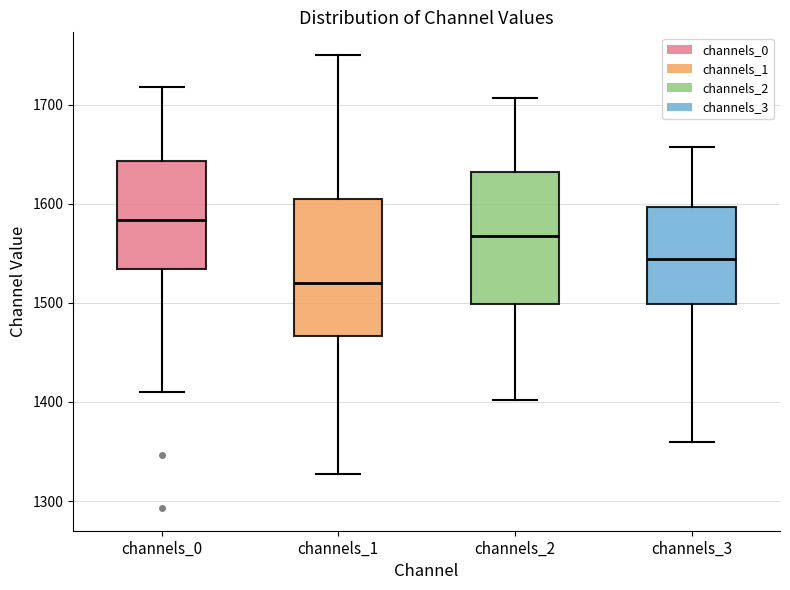

Reading left to right, transcribe this box plot: for each box, give where its median line is, the range the box spans, and where its two whiskers end, as read against the y-axis. The values are not printed on the chart, so give them approximately, as read against the axis.

channels_0: median 1580, box 1530 to 1640, whiskers 1410 to 1720
channels_1: median 1520, box 1470 to 1600, whiskers 1330 to 1750
channels_2: median 1570, box 1500 to 1630, whiskers 1400 to 1710
channels_3: median 1540, box 1500 to 1600, whiskers 1360 to 1660